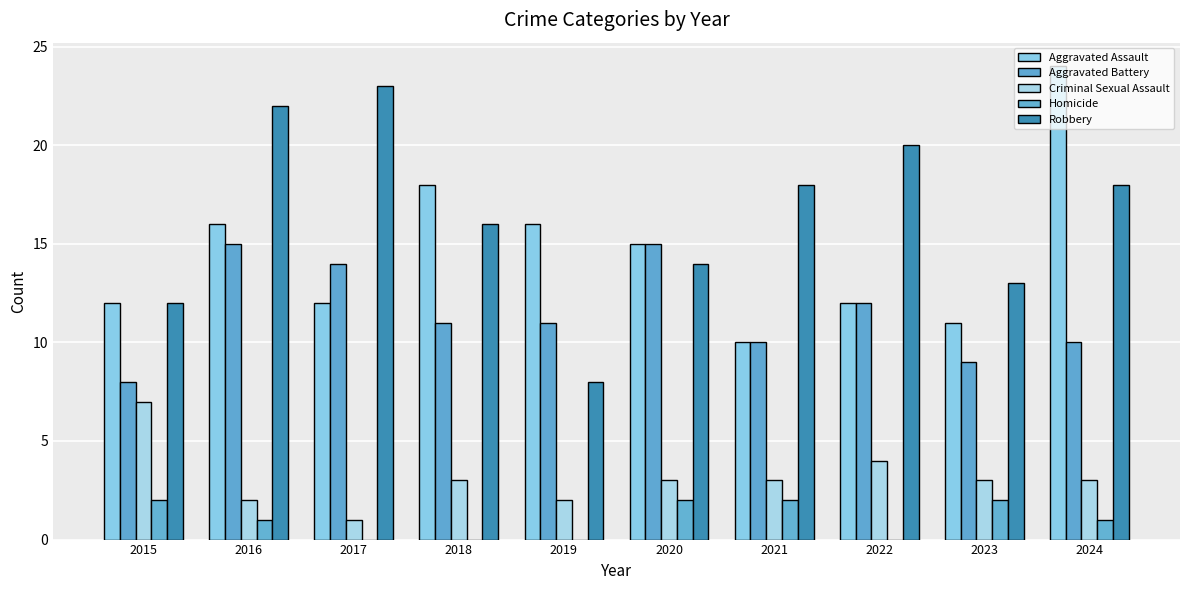

Are the bars horizontal?

No